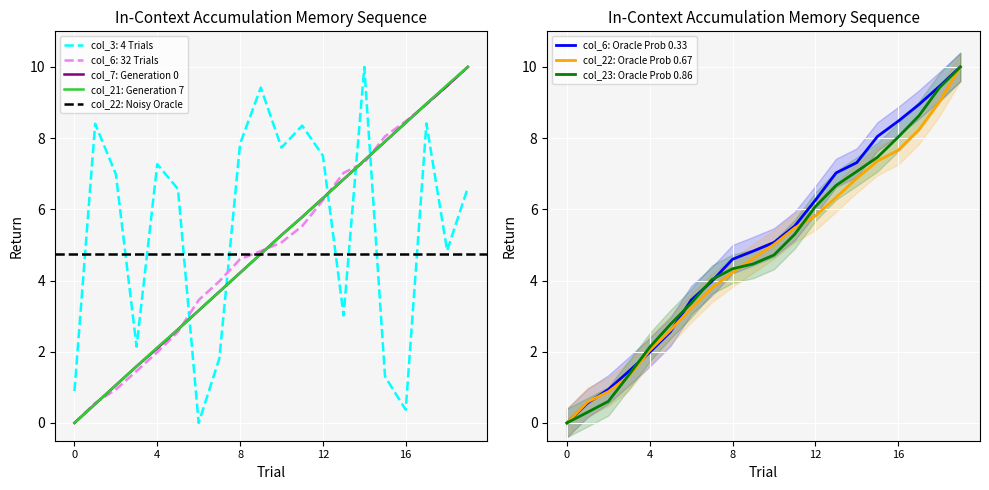

What is the approximate value of col_3 at 2022-01-02?

8.4